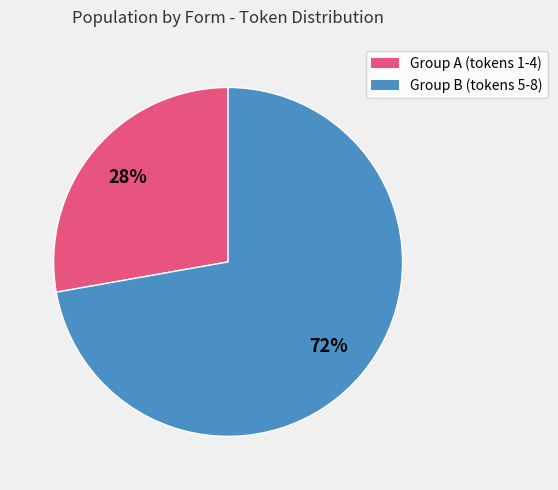

To the nearest percent, what is the difference between the largest and smallest slice percentages?

44%